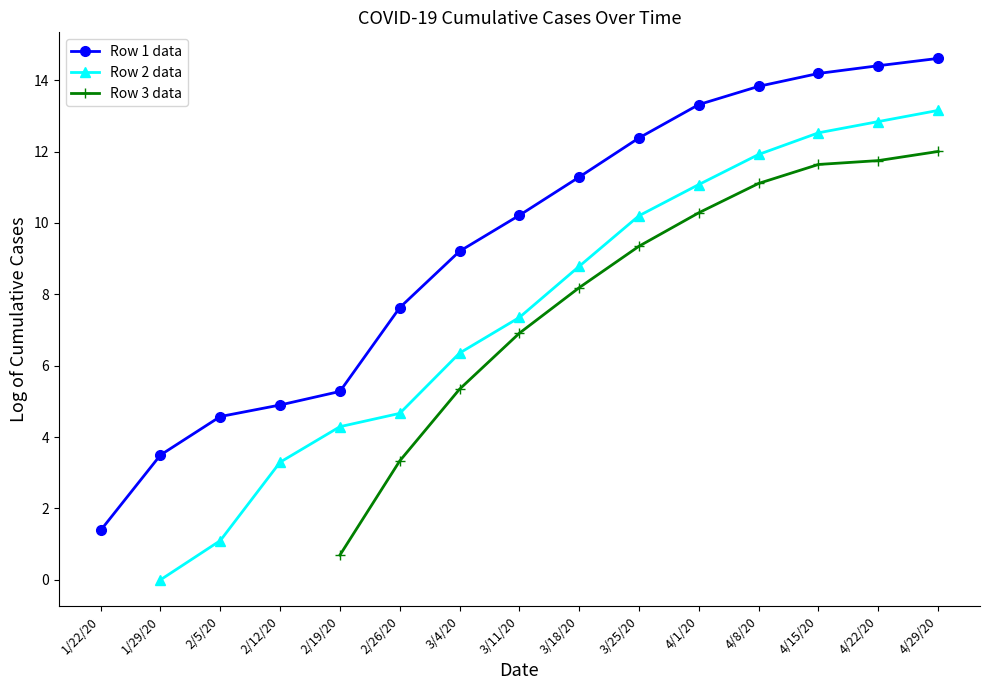

What is the difference between the maximum and minimum values in the Row 1 data series?

13.2